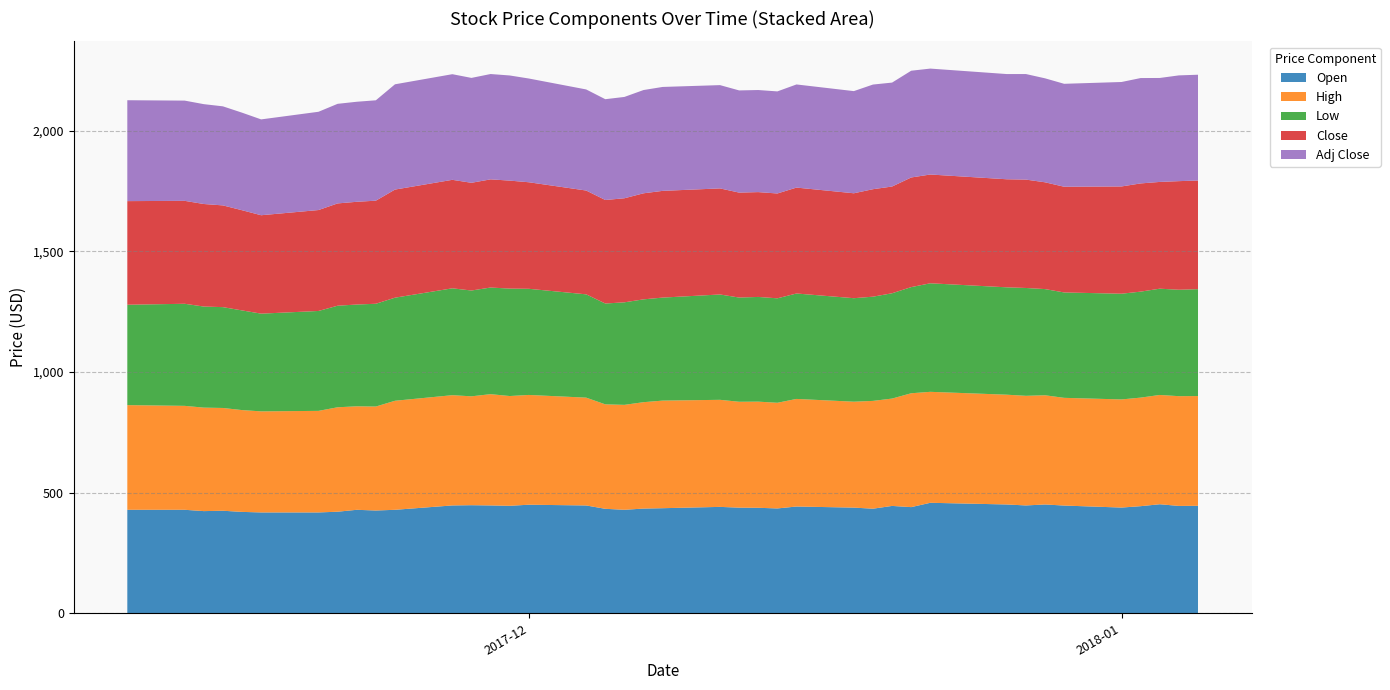

Reading left to right, transcribe all the data shown in this chart.

Open: 429.0	429.0	423.5	425.0	420.2	418.0	418.0	421.0	428.9	426.0	428.9	447.0	448.0	447.0	445.5	450.0	446.9	433.0	429.0	434.0	435.6	441.0	437.9	437.2	434.6	442.5	438.0	433.5	445.0	440.0	458.0	451.0	447.0	451.0	446.5	438.2	443.9	451.9	445.0	445.5
High: 433.9	430.8	428.9	426.0	422.0	418.9	421.0	432.9	429.0	431.0	452.0	457.0	451.3	461.2	455.0	455.0	446.9	433.0	434.9	441.0	446.0	443.8	438.9	440.0	438.0	446.0	439.1	446.9	445.0	472.0	459.9	455.1	454.4	452.6	446.5	448.2	450.0	453.0	454.9	454.9
Low: 416.1	423.1	419.0	418.0	413.1	405.1	414.1	421.0	421.9	426.0	427.2	443.0	438.6	442.0	445.4	440.0	428.2	418.0	425.0	426.2	427.0	436.6	432.0	434.0	433.0	437.0	429.0	432.0	436.5	440.0	449.9	445.1	447.0	440.1	436.9	438.2	439.3	440.5	441.1	443.1
Close: 429.5	426.7	425.1	421.7	415.3	407.9	418.4	424.0	425.9	427.3	448.1	449.7	446.5	448.4	447.6	441.6	430.3	429.1	431.4	439.6	442.4	439.7	435.0	434.6	434.6	439.1	434.9	445.5	442.4	454.4	450.9	447.9	449.3	442.6	438.2	444.6	448.6	442.6	450.2	450.4
Adj Close: 418.2	415.5	413.9	410.6	404.4	397.2	407.3	412.8	414.6	416.1	436.4	437.9	434.8	436.6	435.8	430.0	419.0	417.8	420.0	428.0	430.8	428.1	423.6	423.1	423.1	427.5	423.5	433.8	430.8	442.5	439.0	436.1	437.5	431.0	426.7	432.9	436.8	430.9	438.4	438.5